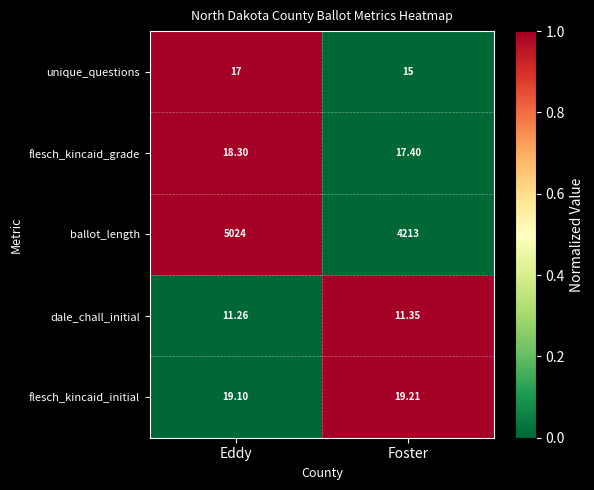

Which series has the widest spread of values?

ballot_length